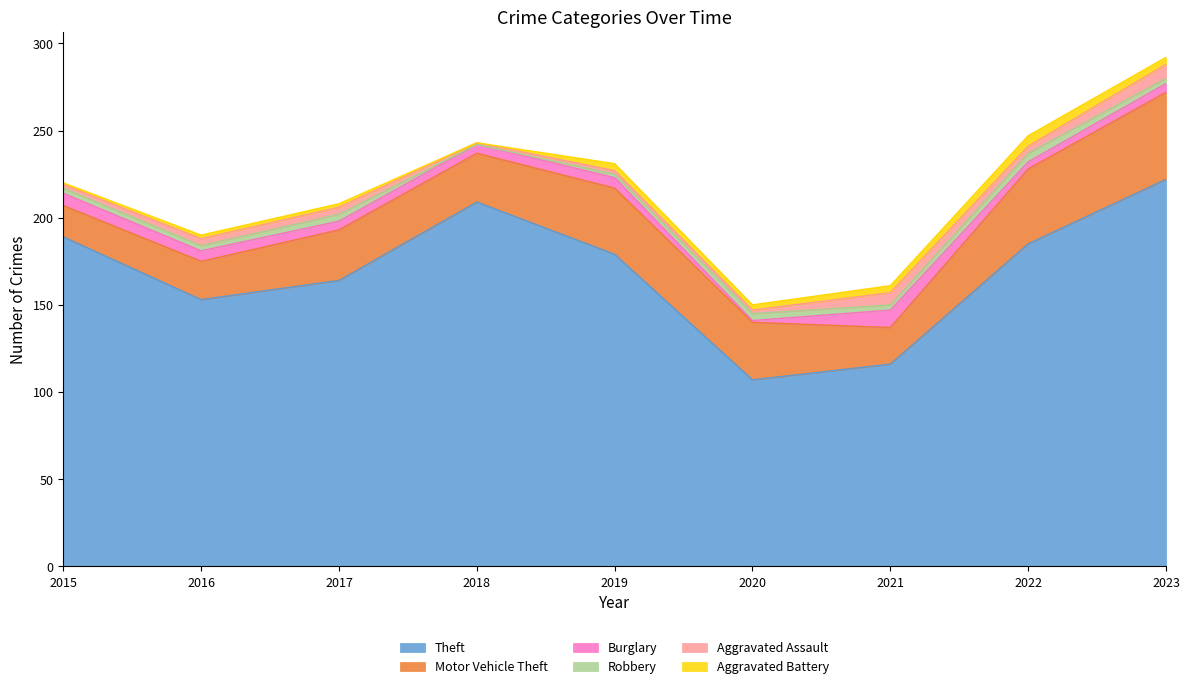

Where is the first local maximum for Aggravated Battery?

2019